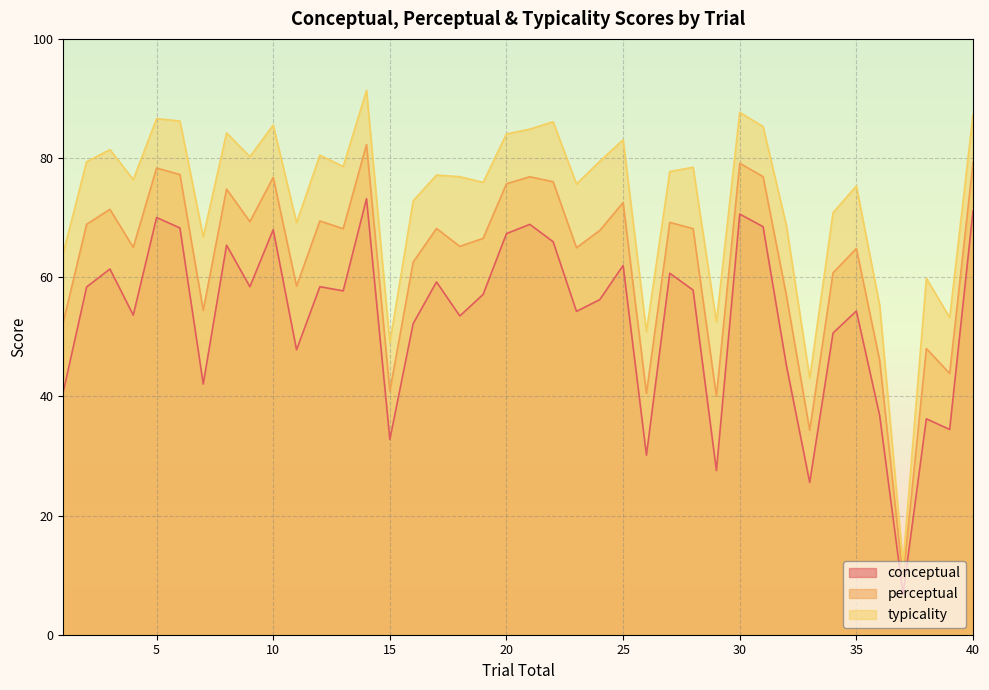

Which series has the largest total across all categories?

typicality